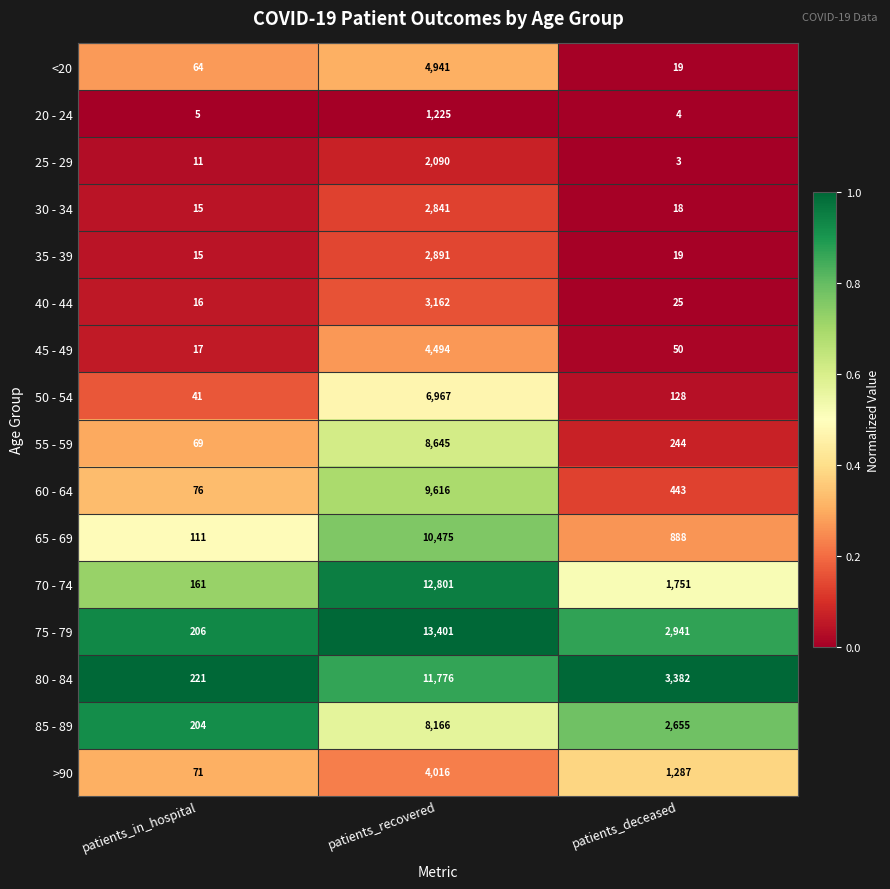

Which series has the widest spread of values?

75 - 79